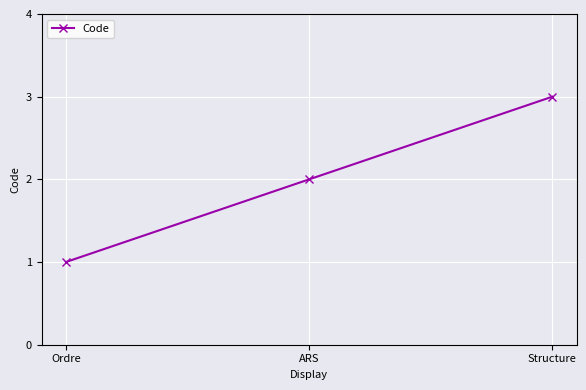

Read the value at Structure.

3